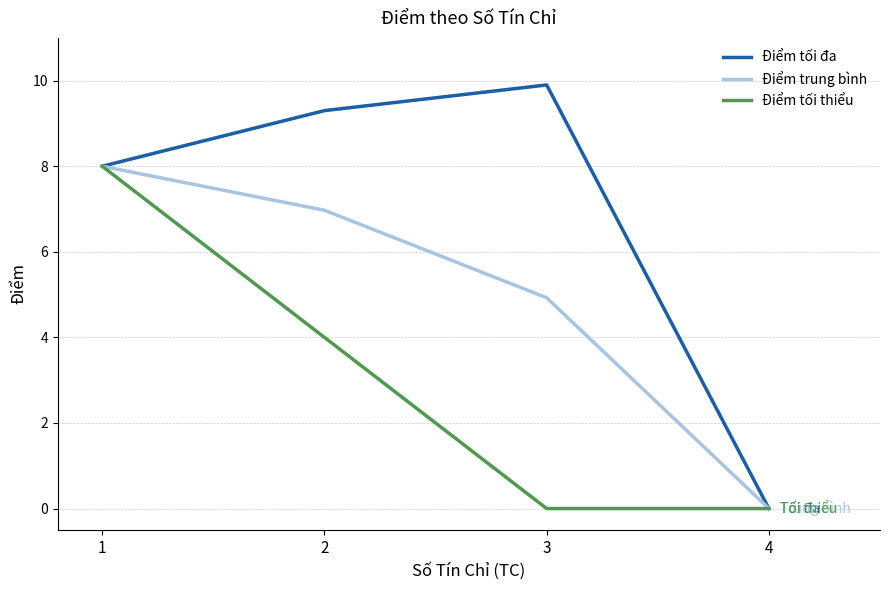

Reading left to right, list all the values displayed in this chart.

Điểm tối đa: 1=8.0	2=9.3	3=9.9	4=0.0
Điểm trung bình: 1=8.0	2=7.0	3=4.9	4=0.0
Điểm tối thiểu: 1=8.0	2=4.0	3=0.0	4=0.0